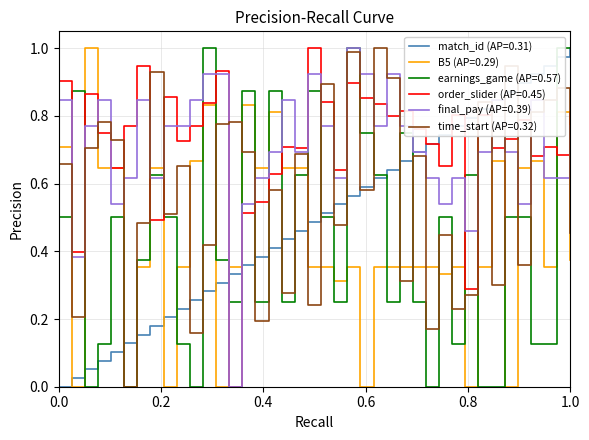

At which category does order_slider (AP=0.45) reach its first local valley?

2